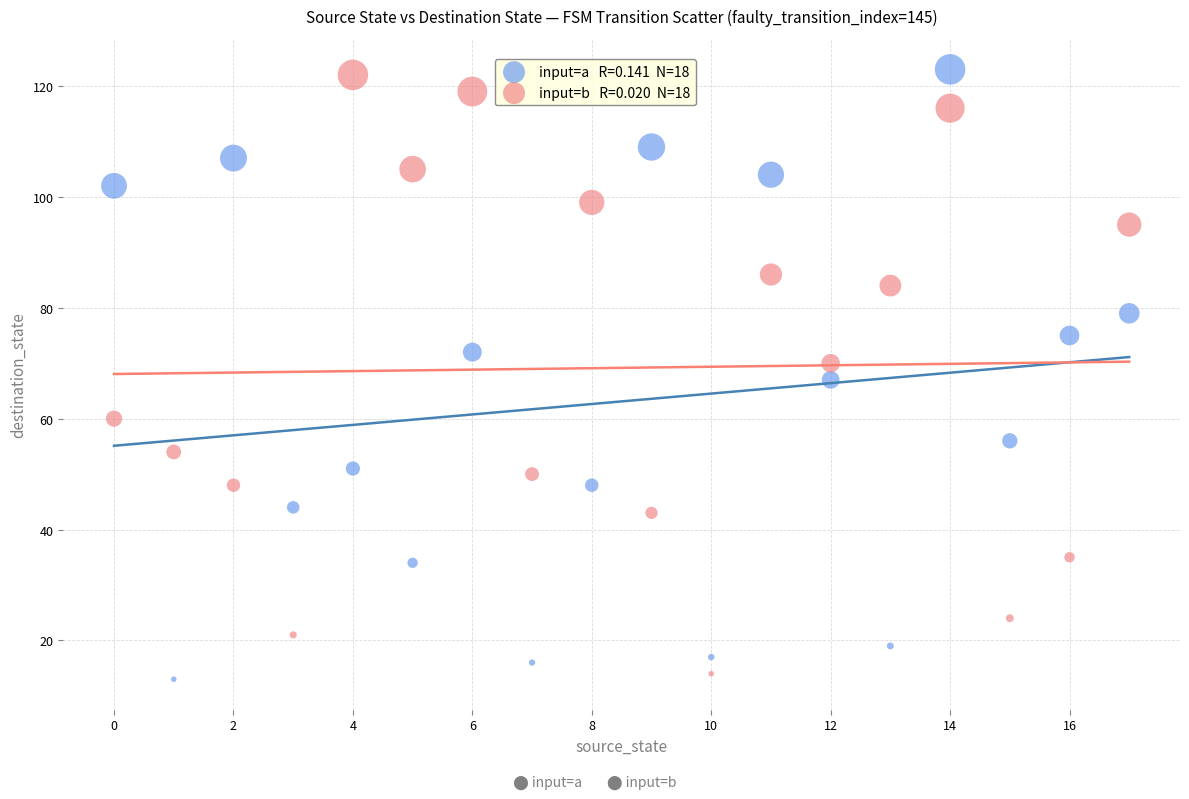

Across all data points, what is the range of Y values (max minus min)?

110